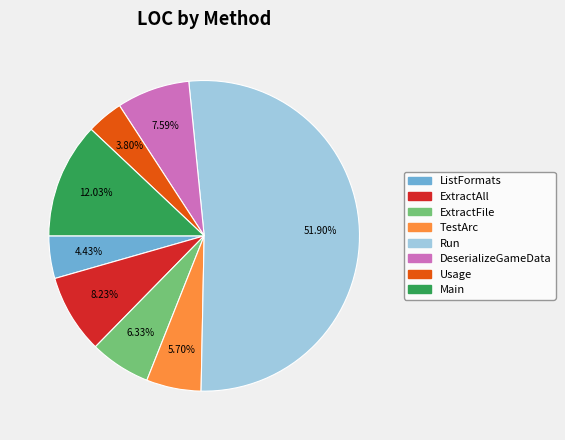

What percentage is NOT represented by Usage?

96.2%